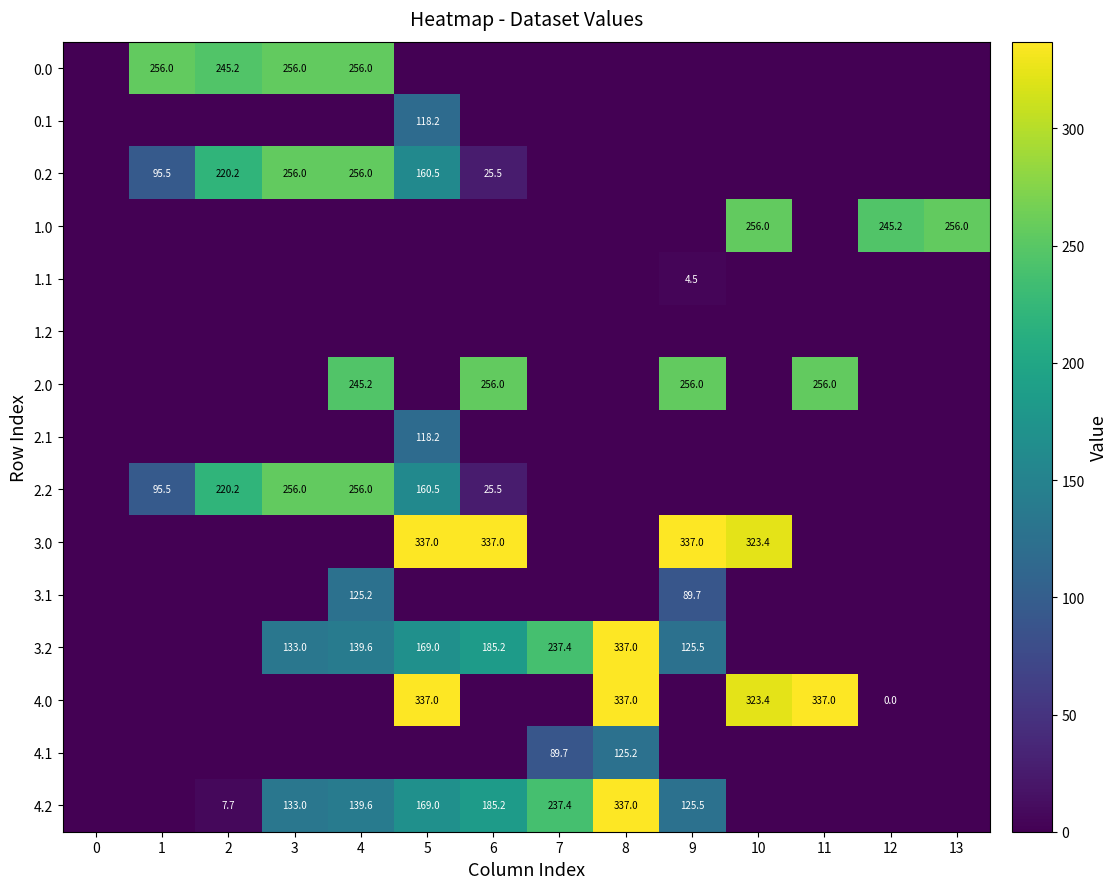

At 5, list the series in order from largest to smallest.

3.0, 4.0, 3.2, 4.2, 0.2, 2.2, 0.1, 2.1, 0.0, 1.0, 1.1, 1.2, 2.0, 3.1, 4.1